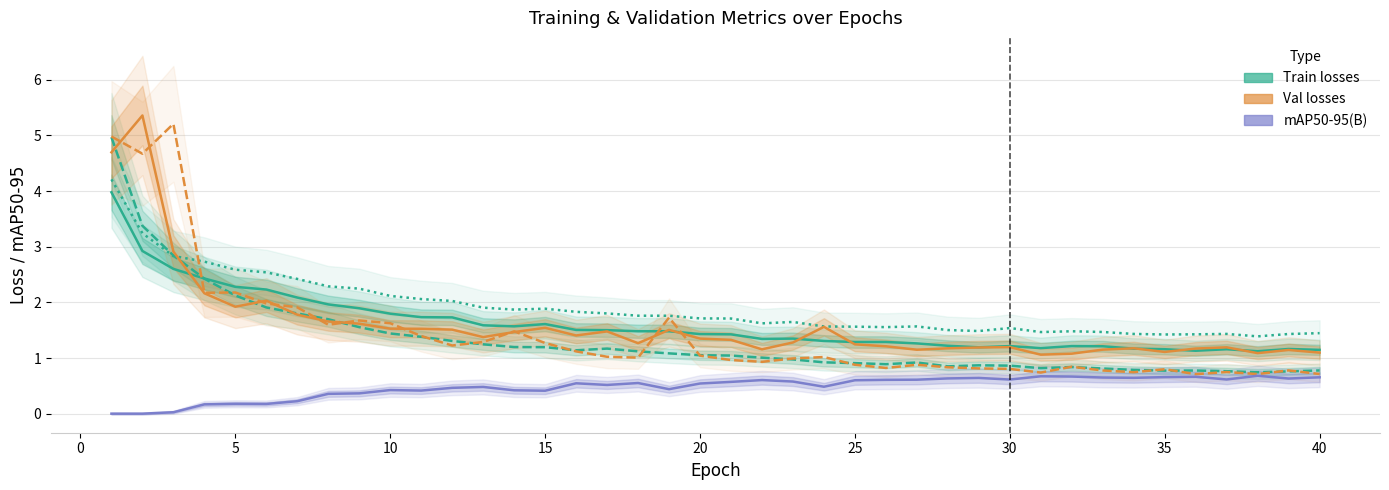

How many distinct data groups are displayed?

6